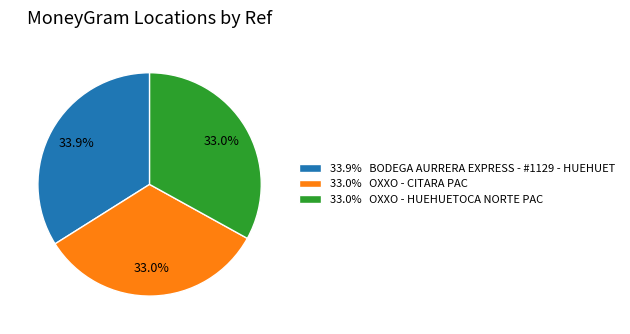

What is the largest slice in the pie chart?

33.9% BODEGA AURRERA EXPRESS - #1129 - HUEHUET